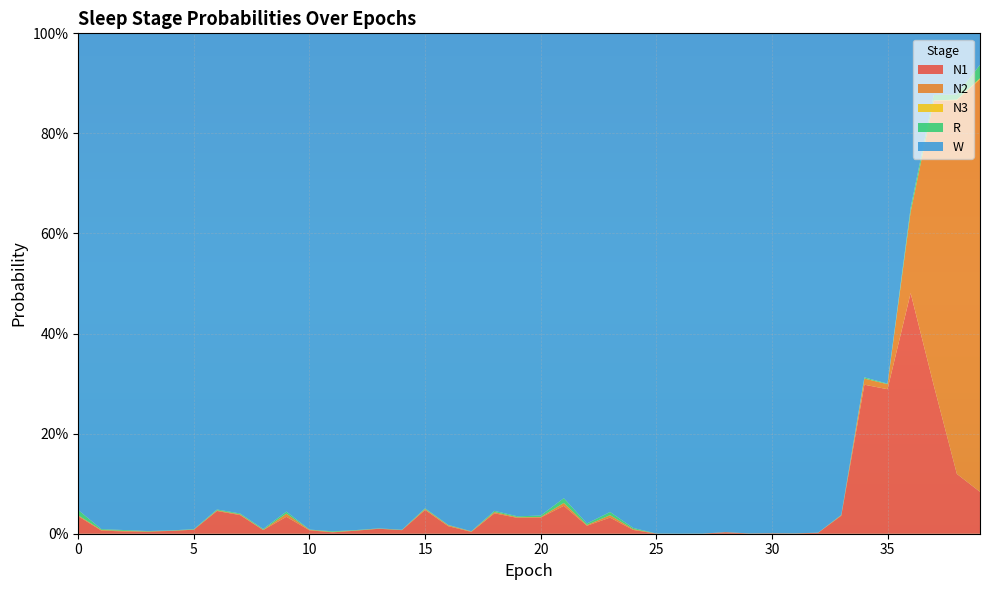

Reading left to right, list all the values displayed in this chart.

N1: 0=0.0	1=0.0	2=0.0	3=0.0	4=0.0	5=0.0	6=0.0	7=0.0	8=0.0	9=0.0	10=0.0	11=0.0	12=0.0	13=0.0	14=0.0	15=0.0	16=0.0	17=0.0	18=0.0	19=0.0	20=0.0	21=0.1	22=0.0	23=0.0	24=0.0	25=0.0	26=0.0	27=0.0	28=0.0	29=0.0	30=0.0	31=0.0	32=0.0	33=0.0	34=0.3	35=0.3	36=0.5	37=0.3	38=0.1	39=0.1
N2: 0=0.0	1=0.0	2=0.0	3=0.0	4=0.0	5=0.0	6=0.0	7=0.0	8=0.0	9=0.0	10=0.0	11=0.0	12=0.0	13=0.0	14=0.0	15=0.0	16=0.0	17=0.0	18=0.0	19=0.0	20=0.0	21=0.0	22=0.0	23=0.0	24=0.0	25=0.0	26=0.0	27=0.0	28=0.0	29=0.0	30=0.0	31=0.0	32=0.0	33=0.0	34=0.0	35=0.0	36=0.2	37=0.6	38=0.7	39=0.8
N3: 0=0.0	1=0.0	2=0.0	3=0.0	4=0.0	5=0.0	6=0.0	7=0.0	8=0.0	9=0.0	10=0.0	11=0.0	12=0.0	13=0.0	14=0.0	15=0.0	16=0.0	17=0.0	18=0.0	19=0.0	20=0.0	21=0.0	22=0.0	23=0.0	24=0.0	25=0.0	26=0.0	27=0.0	28=0.0	29=0.0	30=0.0	31=0.0	32=0.0	33=0.0	34=0.0	35=0.0	36=0.0	37=0.0	38=0.0	39=0.0
R: 0=0.0	1=0.0	2=0.0	3=0.0	4=0.0	5=0.0	6=0.0	7=0.0	8=0.0	9=0.0	10=0.0	11=0.0	12=0.0	13=0.0	14=0.0	15=0.0	16=0.0	17=0.0	18=0.0	19=0.0	20=0.0	21=0.0	22=0.0	23=0.0	24=0.0	25=0.0	26=0.0	27=0.0	28=0.0	29=0.0	30=0.0	31=0.0	32=0.0	33=0.0	34=0.0	35=0.0	36=0.0	37=0.0	38=0.0	39=0.0
W: 0=1.0	1=1.0	2=1.0	3=1.0	4=1.0	5=1.0	6=1.0	7=1.0	8=1.0	9=1.0	10=1.0	11=1.0	12=1.0	13=1.0	14=1.0	15=0.9	16=1.0	17=1.0	18=1.0	19=1.0	20=1.0	21=0.9	22=1.0	23=1.0	24=1.0	25=1.0	26=1.0	27=1.0	28=1.0	29=1.0	30=1.0	31=1.0	32=1.0	33=1.0	34=0.7	35=0.7	36=0.3	37=0.1	38=0.1	39=0.1